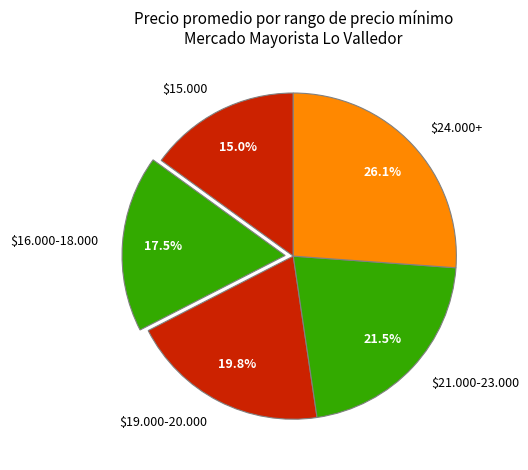

Which category has the smallest portion of the pie?

$15.000